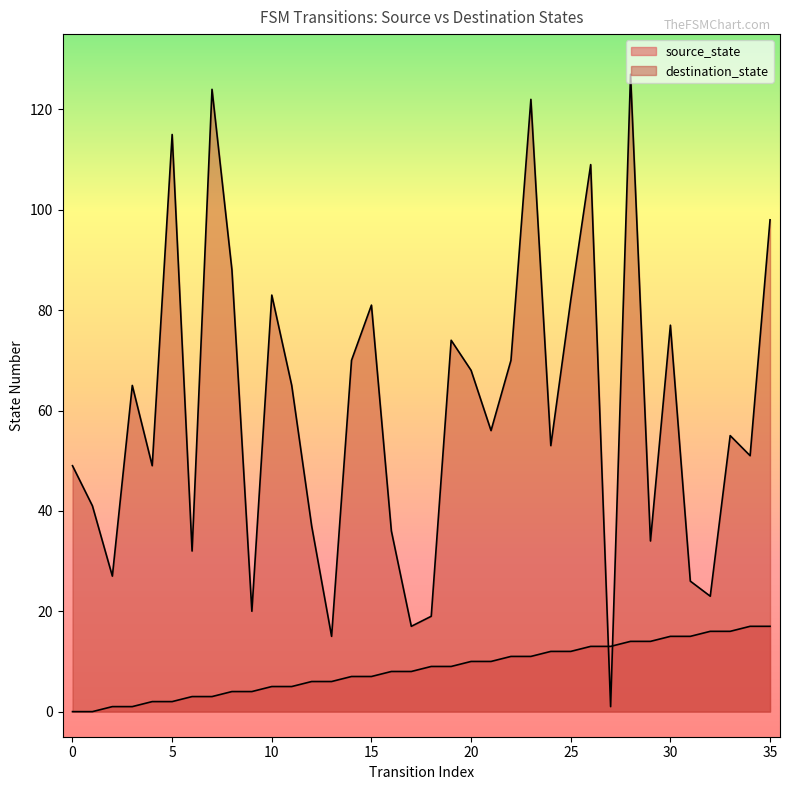

What is the value of the destination_state point at the 17th from the left?

36